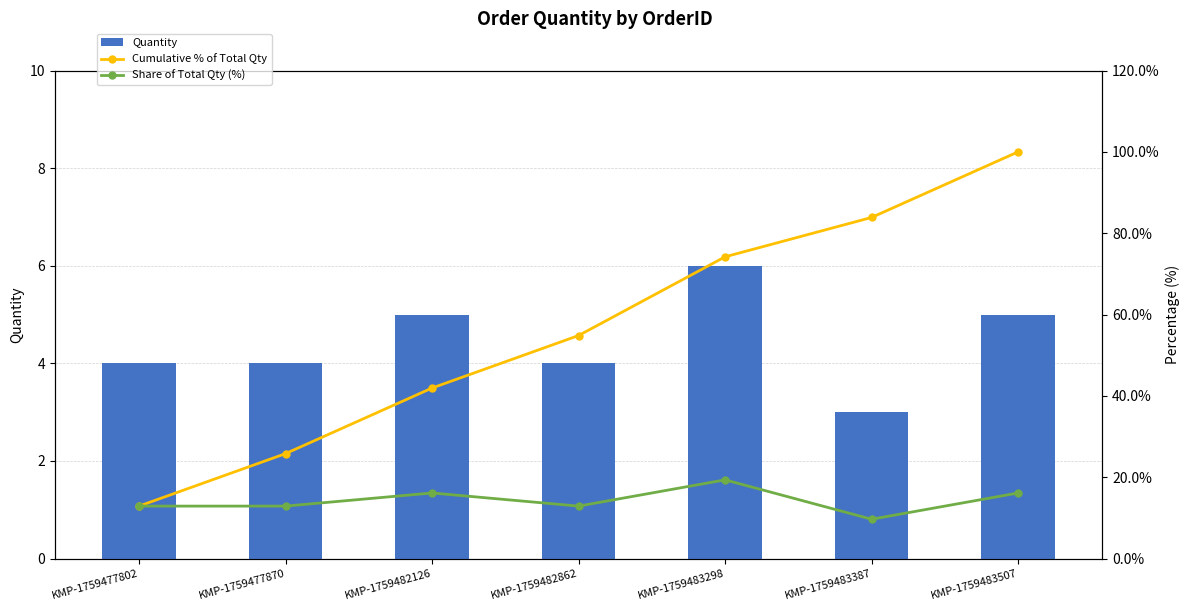

List the series in order of their peak value, lowest first.

Quantity, Share of Total Qty (%), Cumulative % of Total Qty